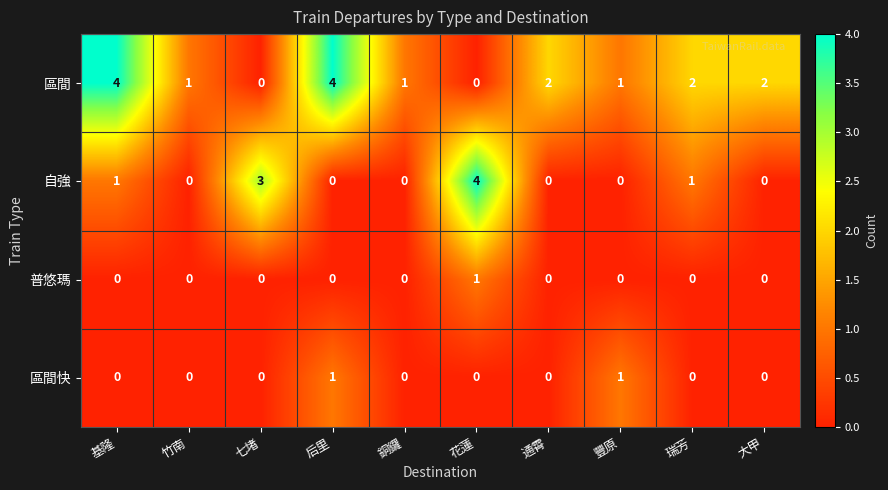

True or false: 自強 has a value of 0 at 通霄.

True